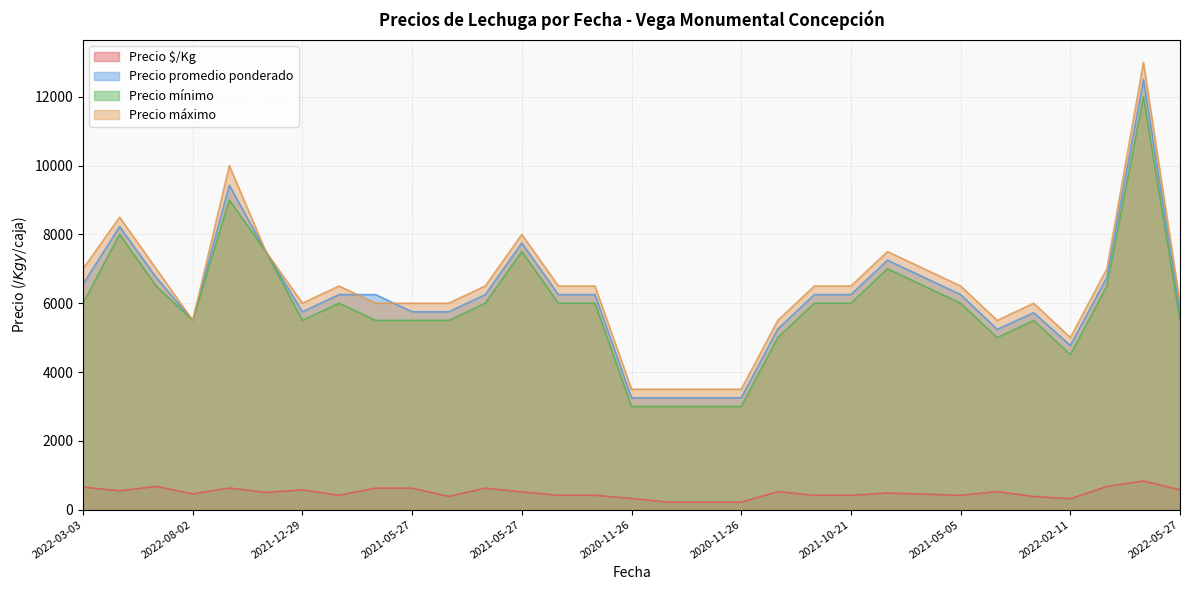

True or false: Precio promedio ponderado and Precio mínimo intersect in this chart.

False